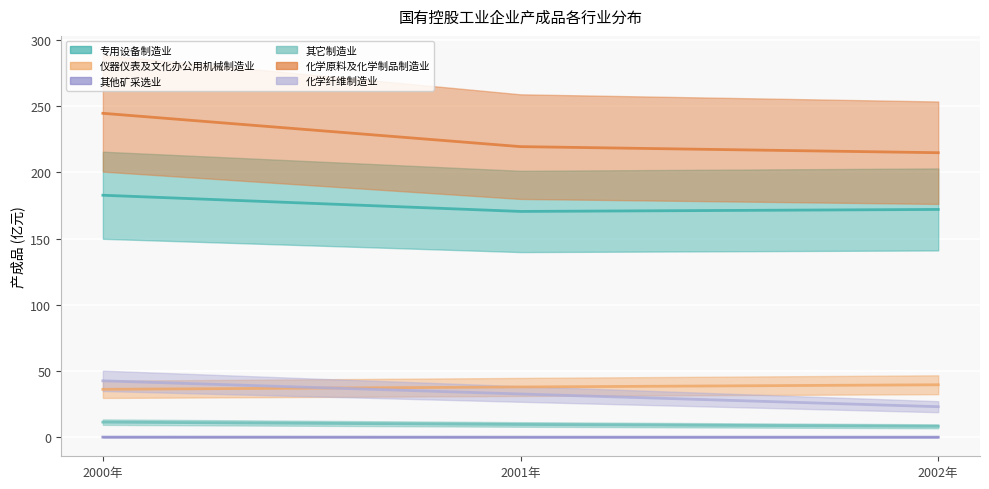

Is this an area chart (filled region under the line)?

No